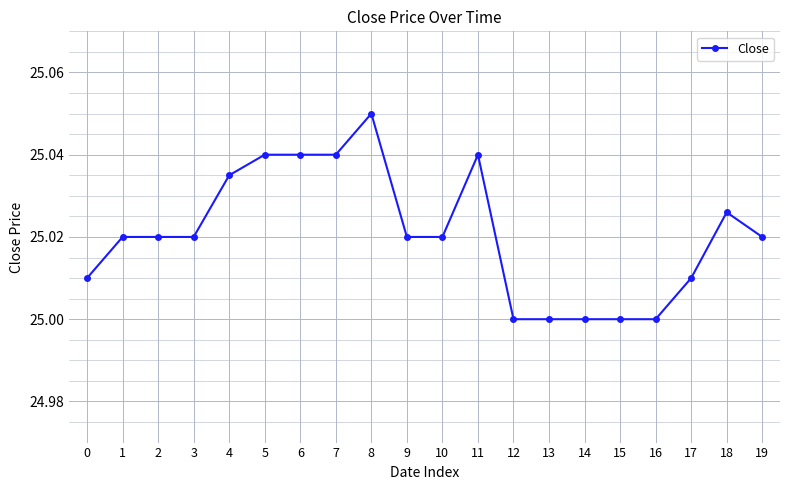

How many categories are shown in the chart?

20